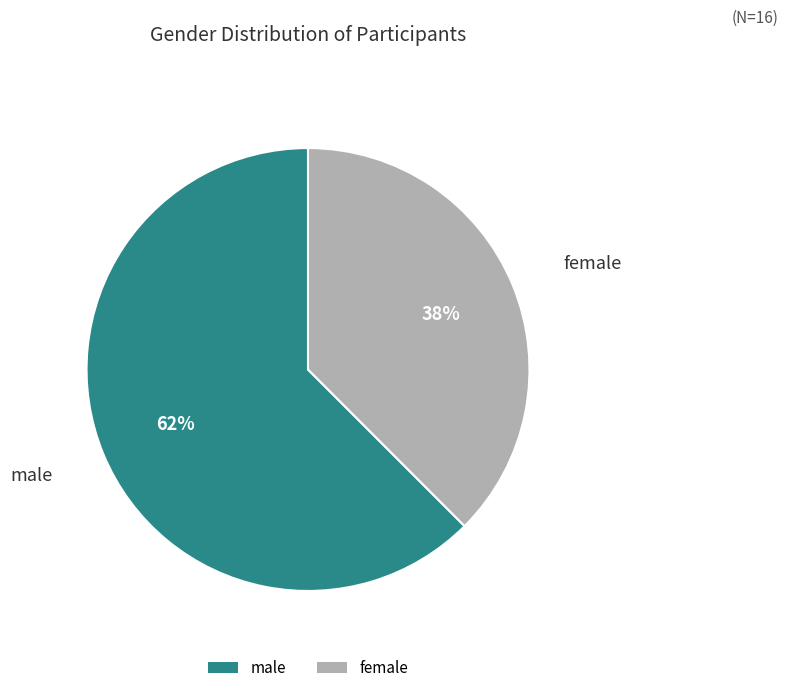

What percentage is the female slice, to the nearest percent?

38%